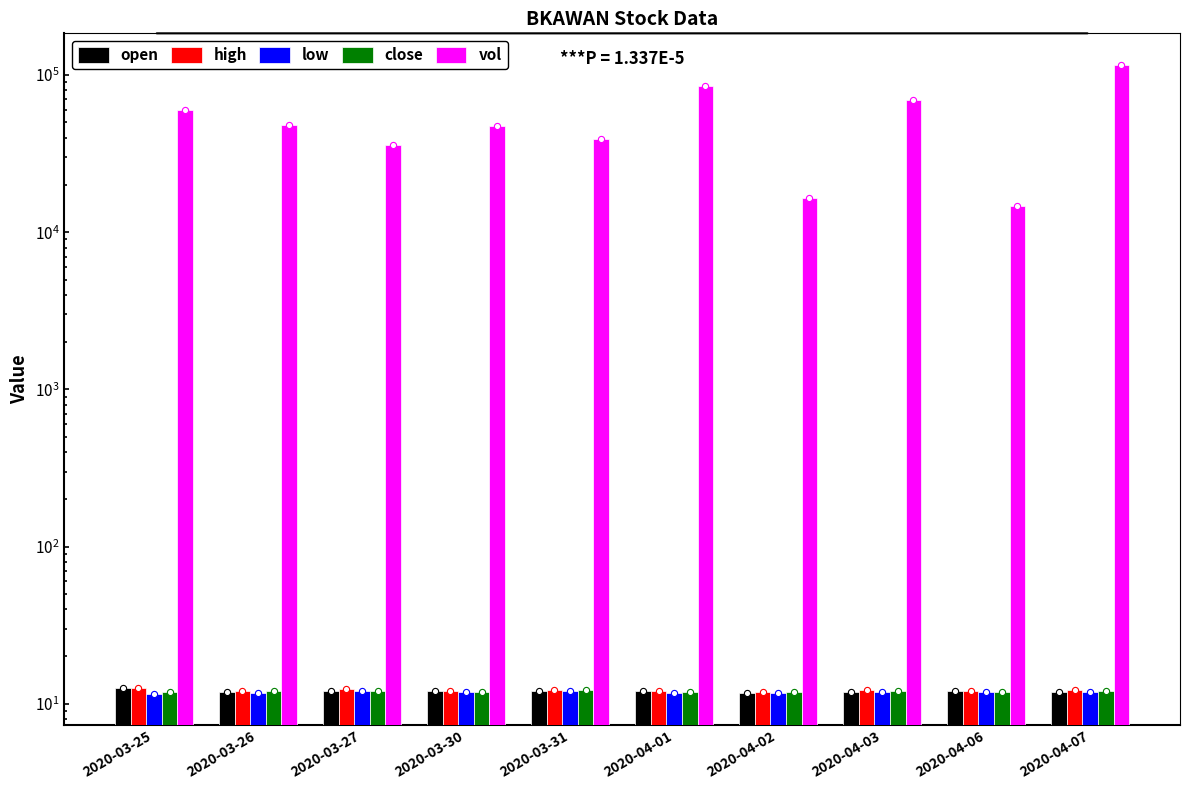

What are all the series names shown in the legend?

open, high, low, close, vol